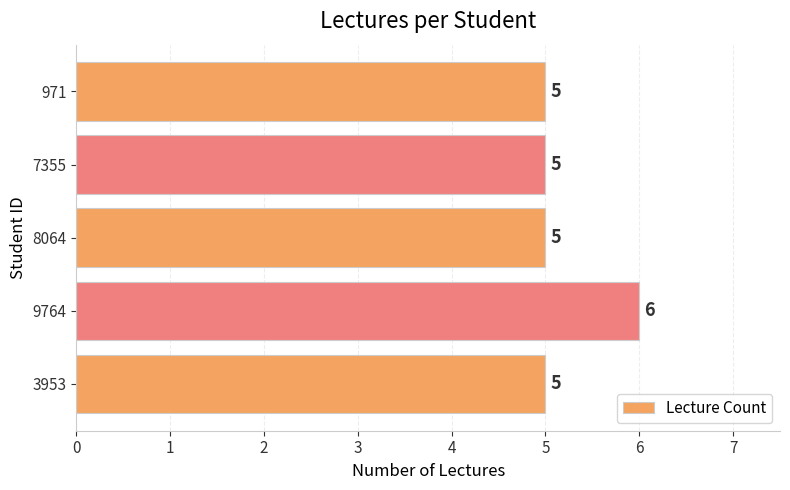

What is the sum of all values?

26